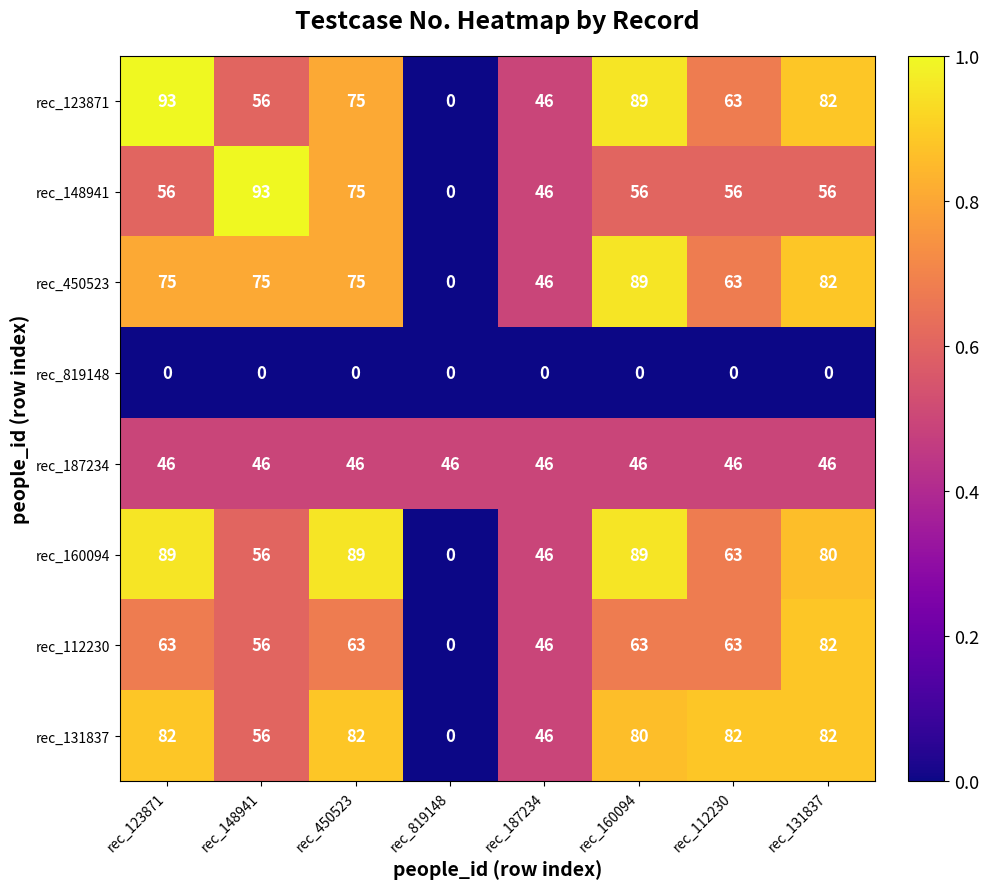

Which series changed the most between rec_148941 and rec_450523?

rec_160094